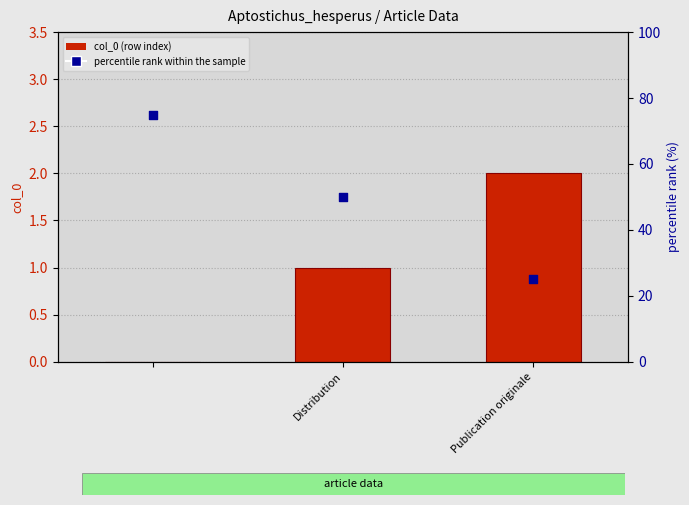

Which series has the widest spread of Y values?

percentile rank within the sample